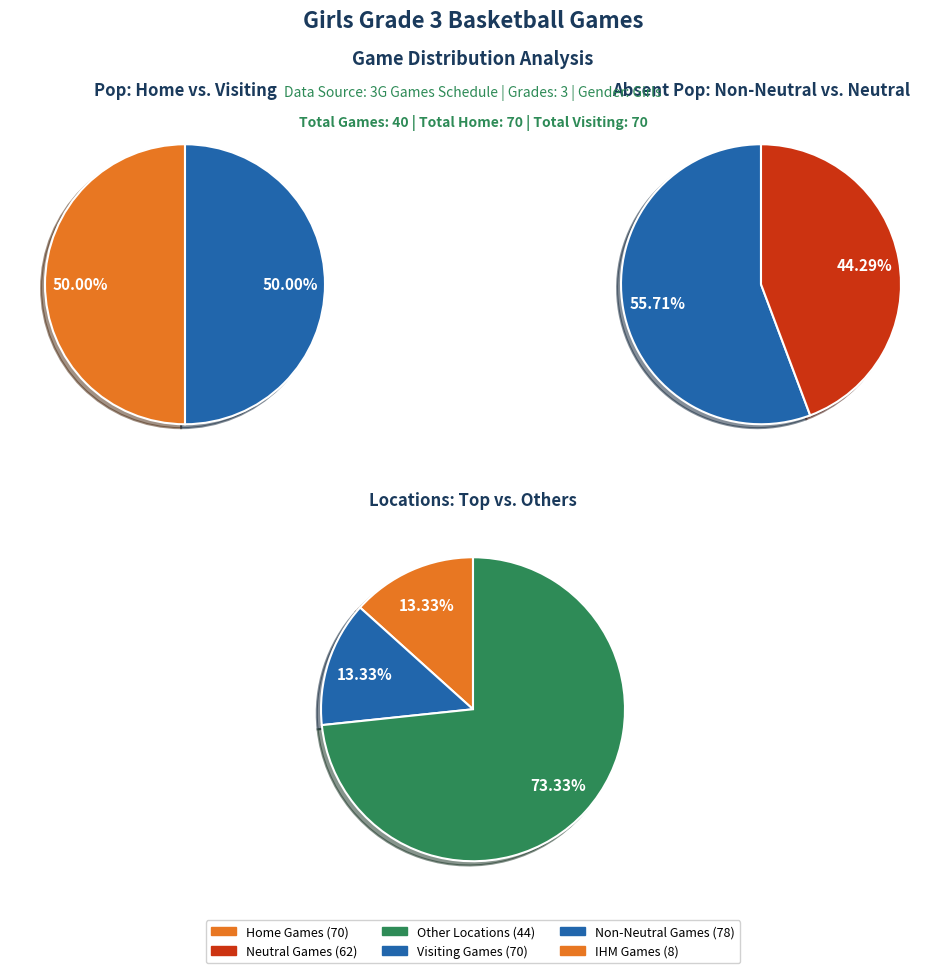

Does 7 represent more than half of the total?

No